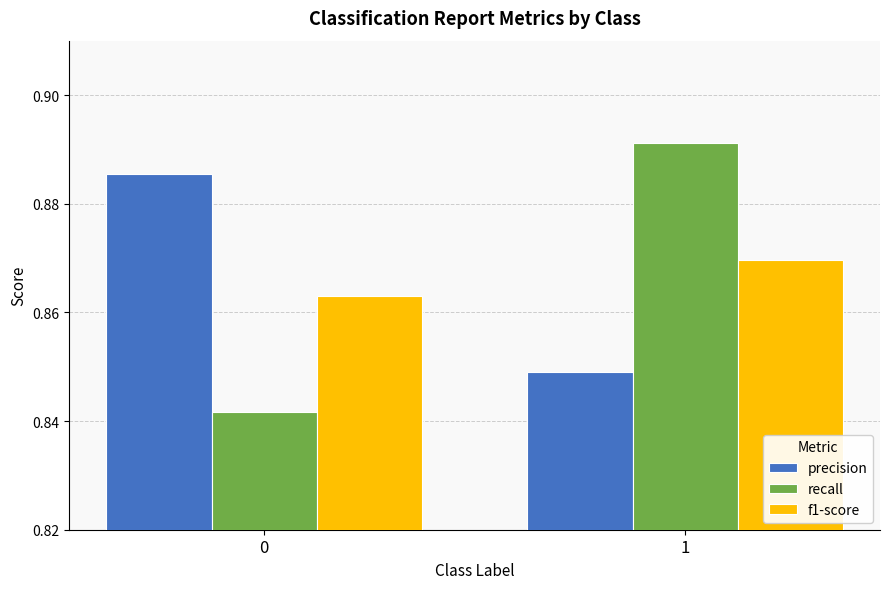

What are all the series names shown in the legend?

precision, recall, f1-score